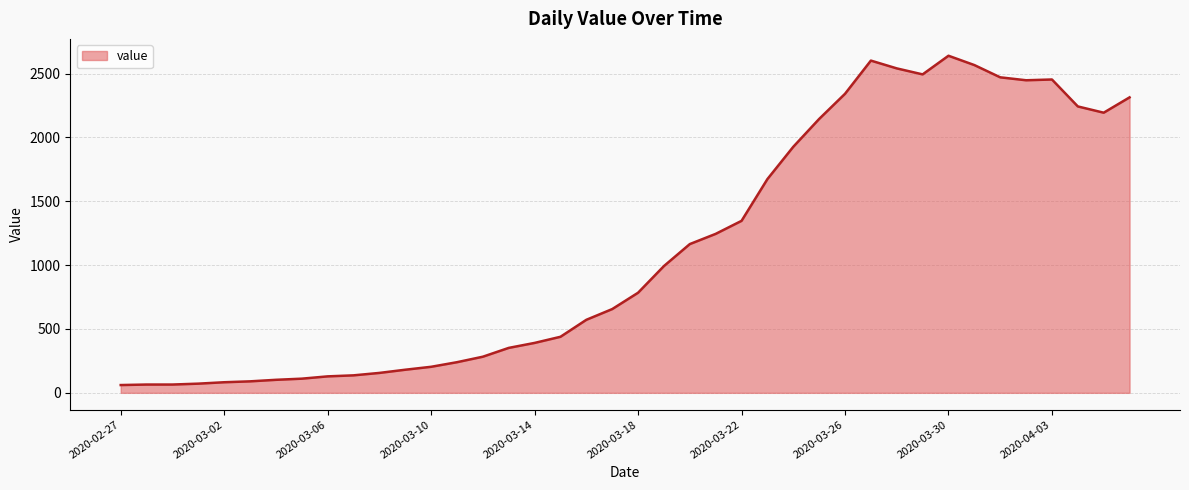

What is the maximum value shown in the chart?

2640